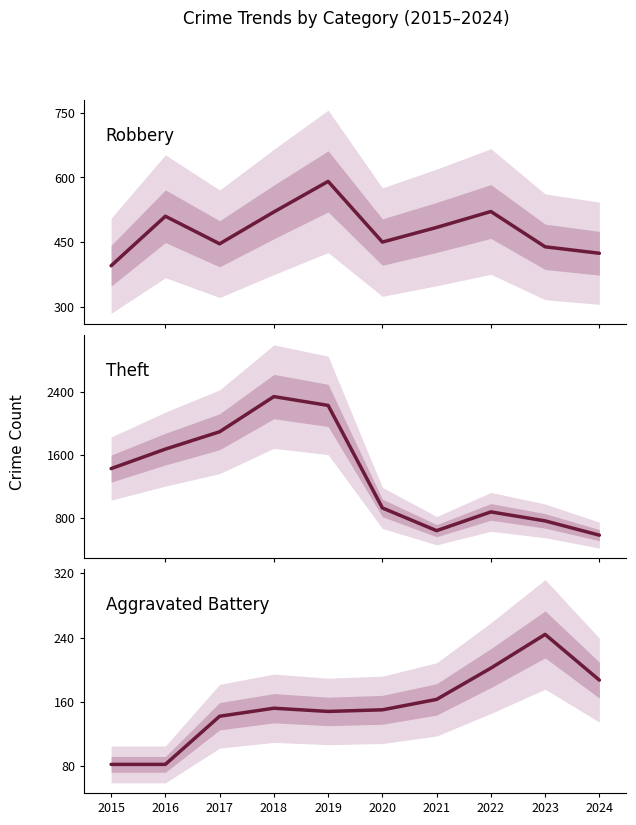

True or false: Theft and Robbery cross at least once.

False